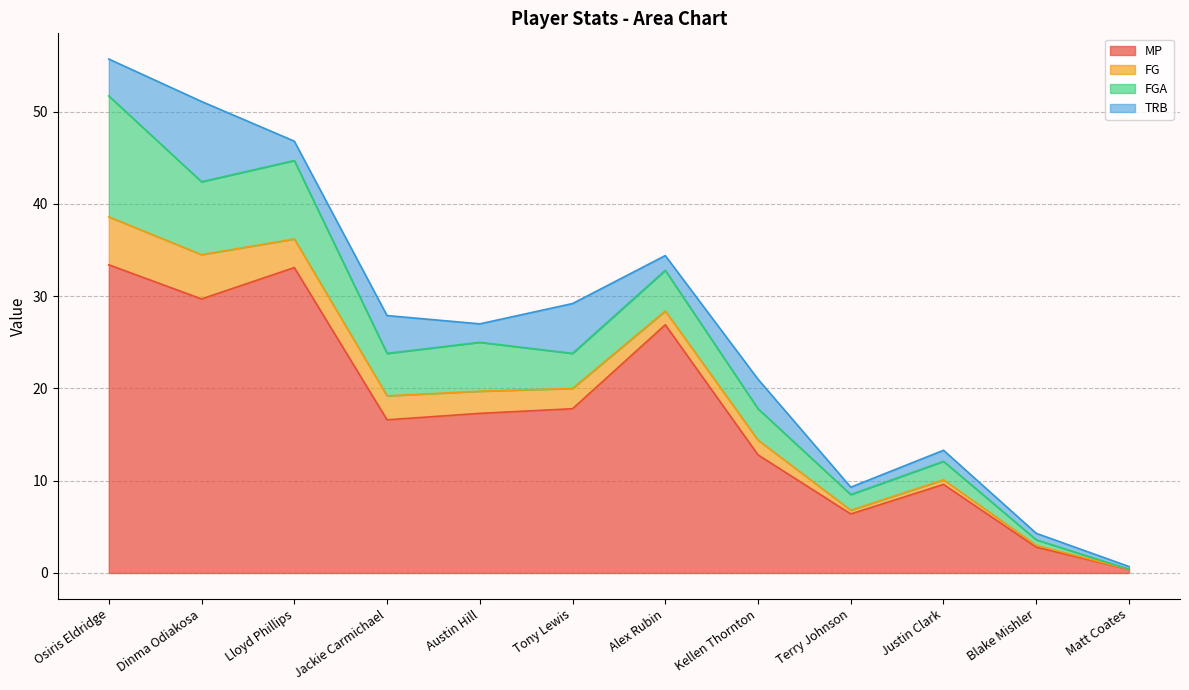

Rank the series at Dinma Odiakosa from highest to lowest value.

MP, TRB, FGA, FG